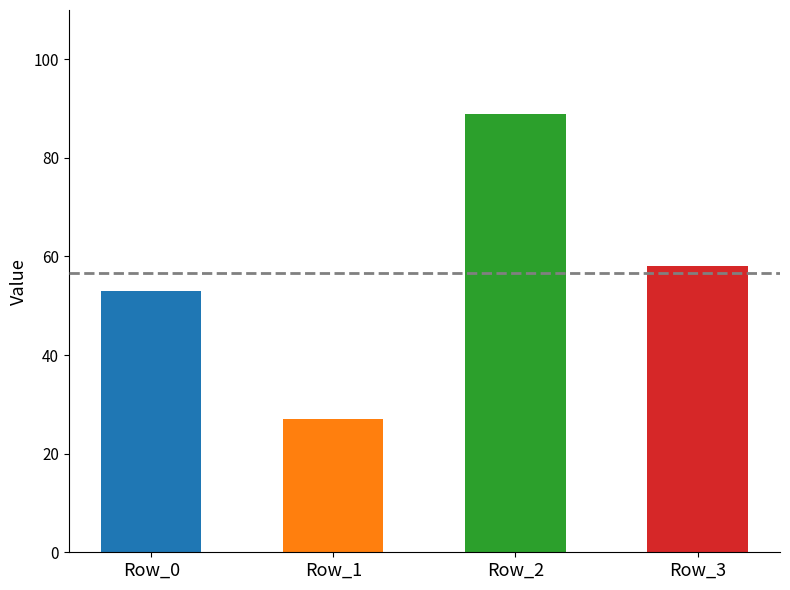

How many groups of bars are there?

4